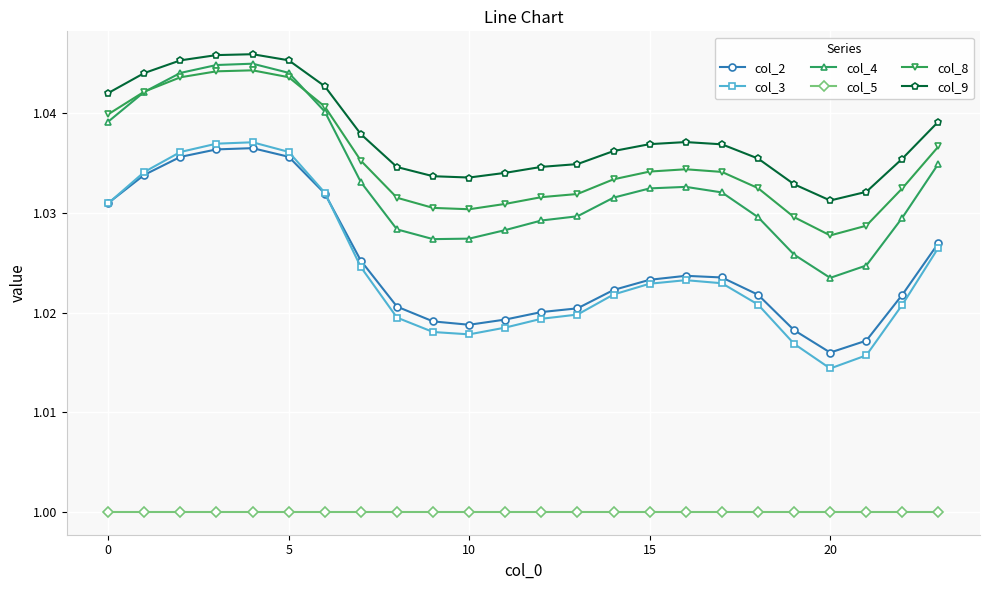

True or false: col_8 and col_5 cross at least once.

False